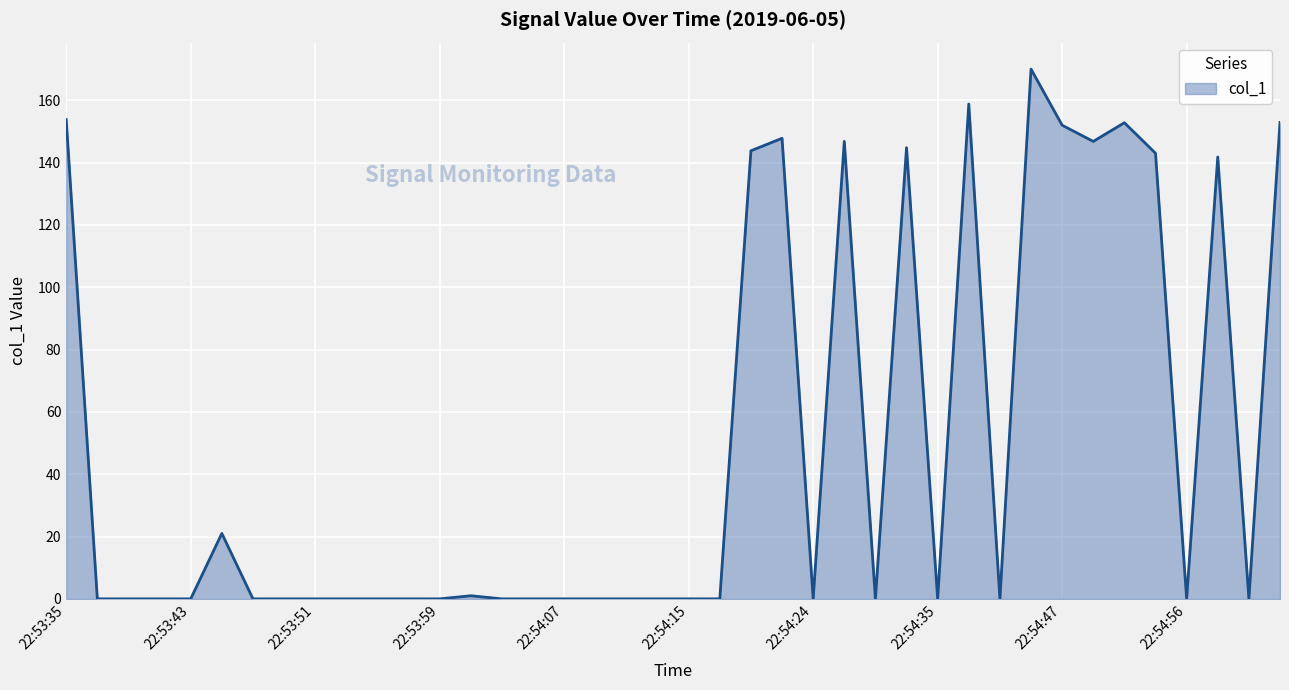

What is the greatest value displayed?

170.0